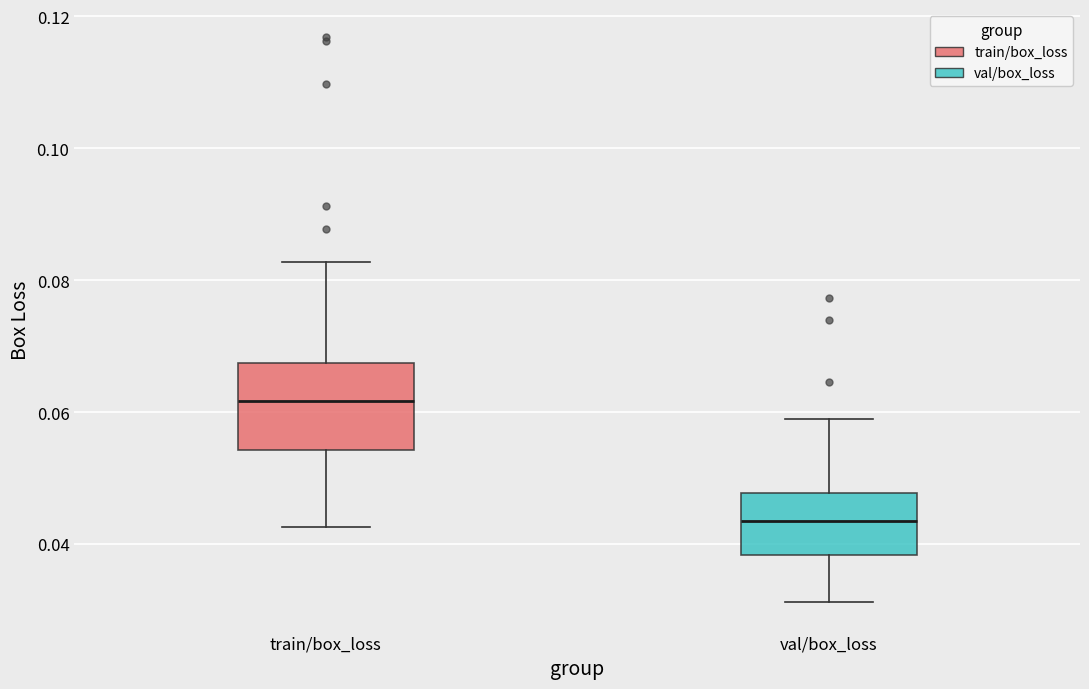

Which box's median line is the lowest?

val/box_loss